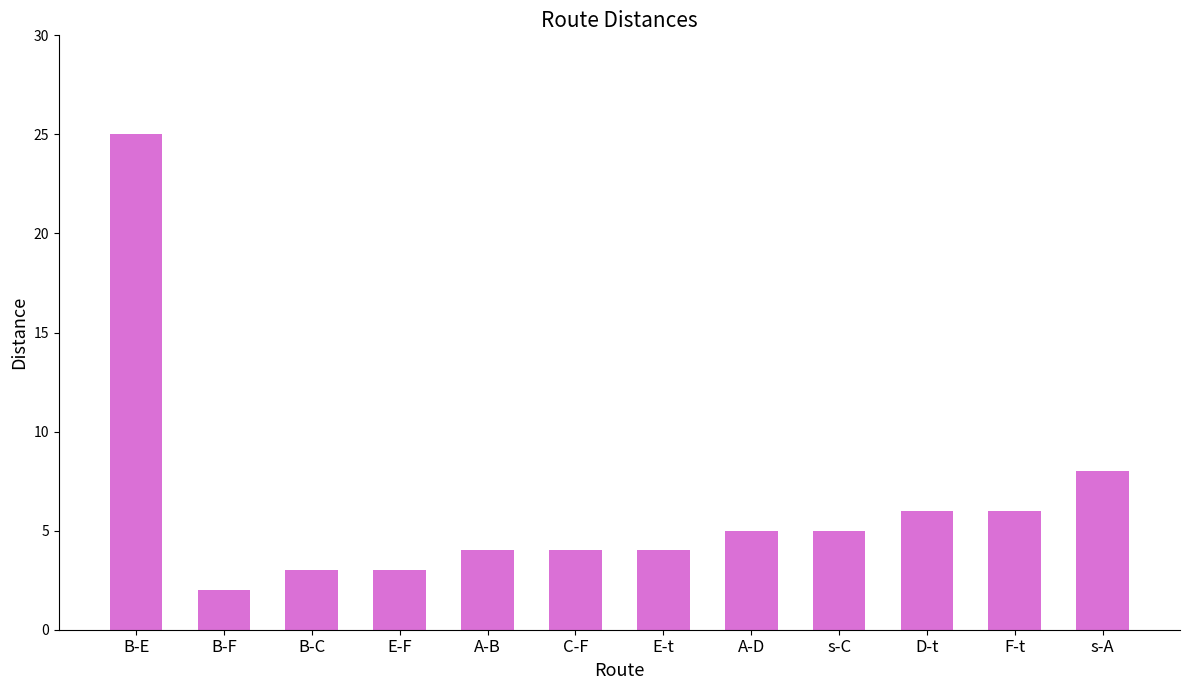

Reading right to left, list all the values displayed in this chart.

8	6	6	5	5	4	4	4	3	3	2	25